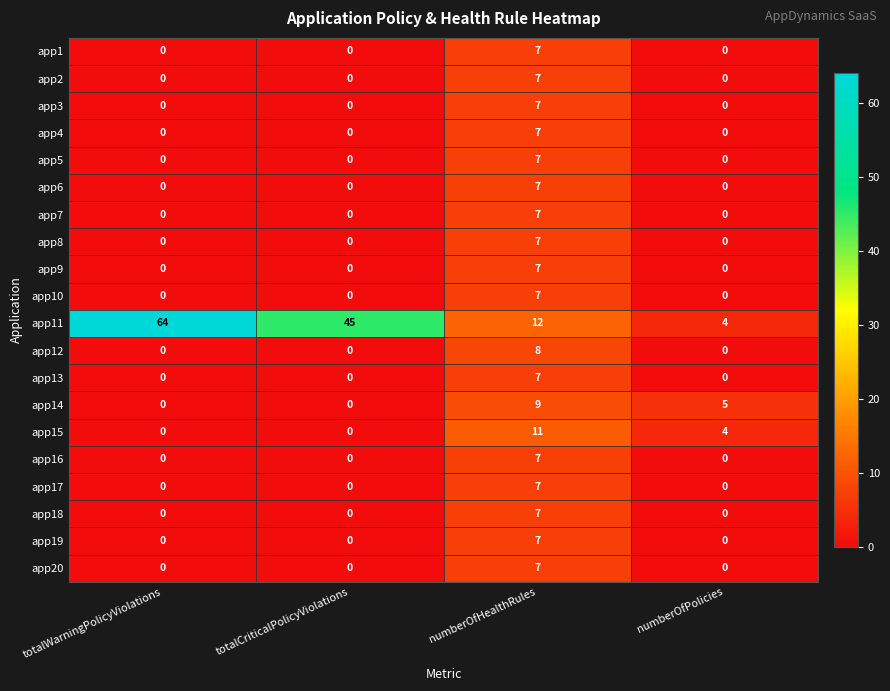

Which series has the widest spread of values?

app11